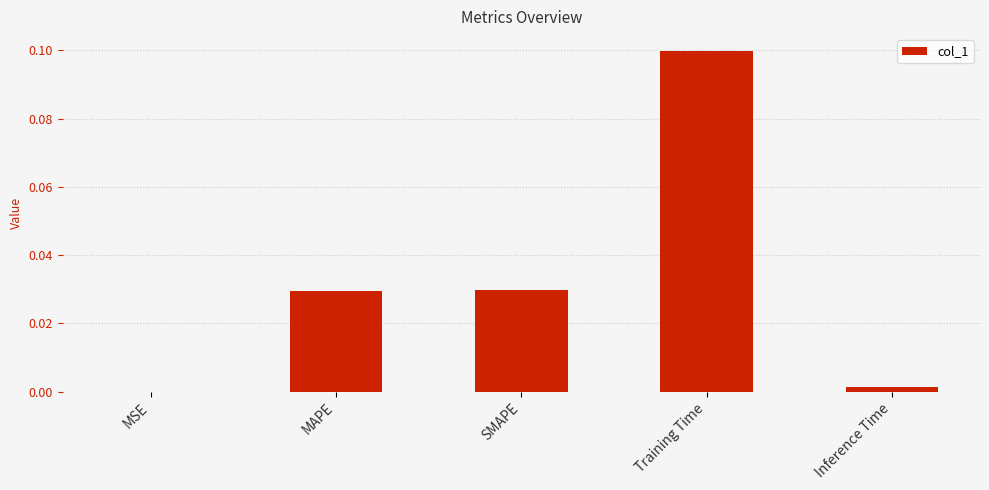

Which label corresponds to the largest value in the chart?

Training Time